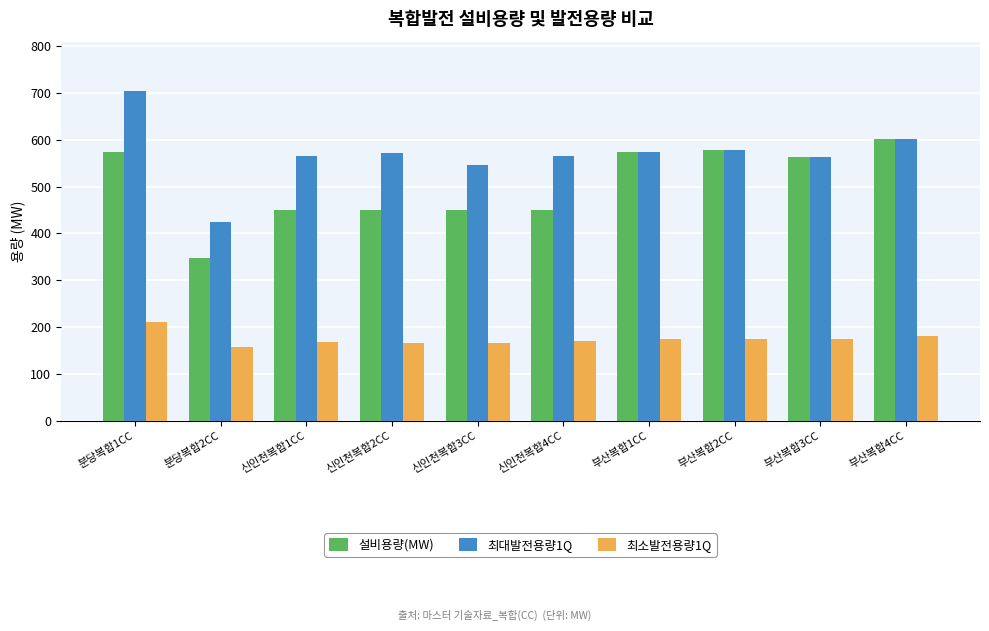

Rank the series by their average value, from lowest to highest.

최소발전용량1Q, 설비용량(MW), 최대발전용량1Q